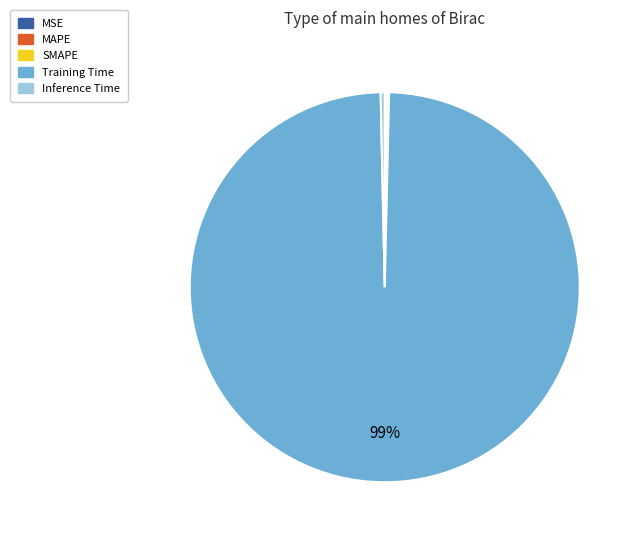

What is the largest slice in the pie chart?

Training Time